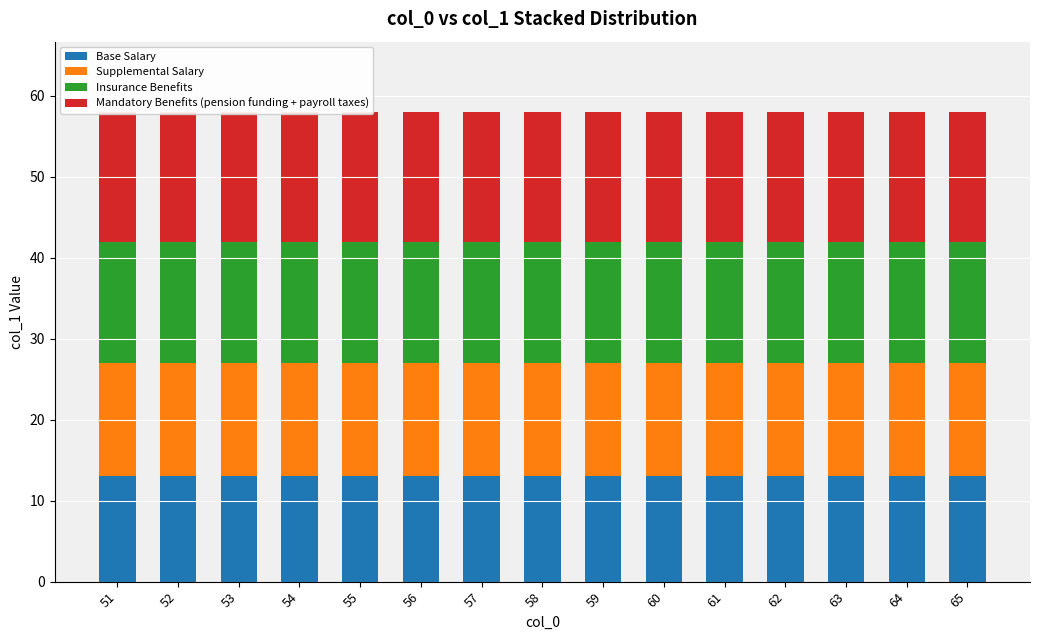

What is the value of the Insurance Benefits bar at the 7th from the left?

15